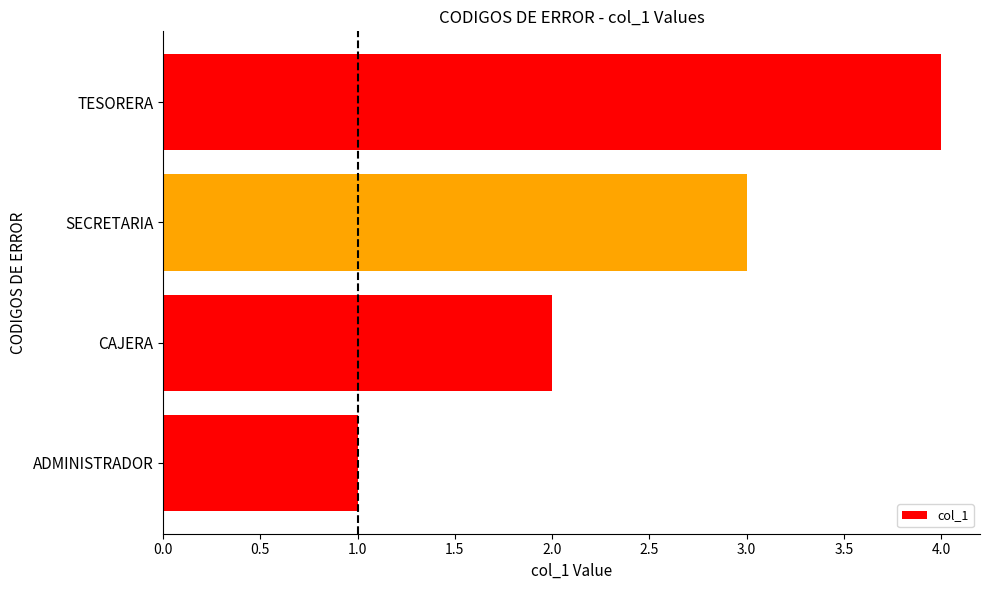

Which category has the highest value across all series?

TESORERA